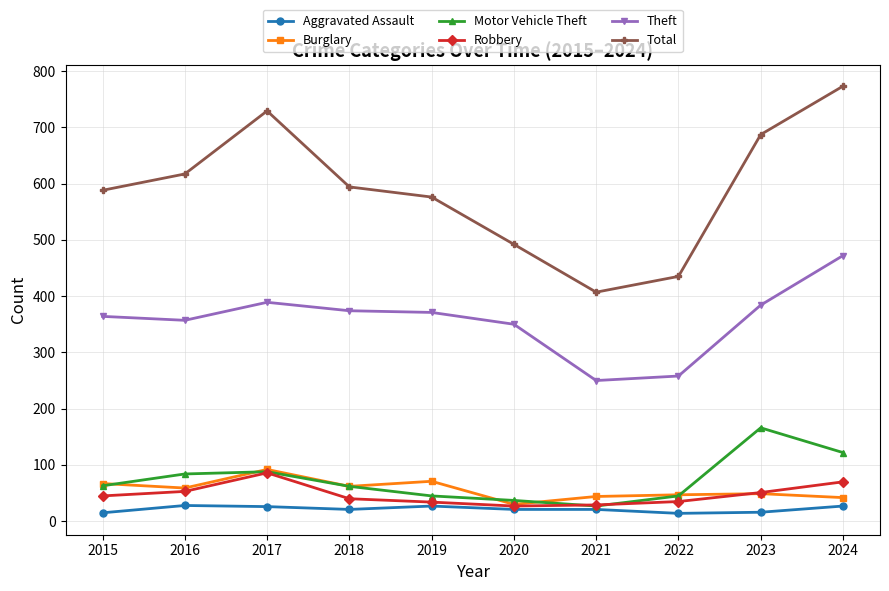

Which series has the largest total across all categories?

Total